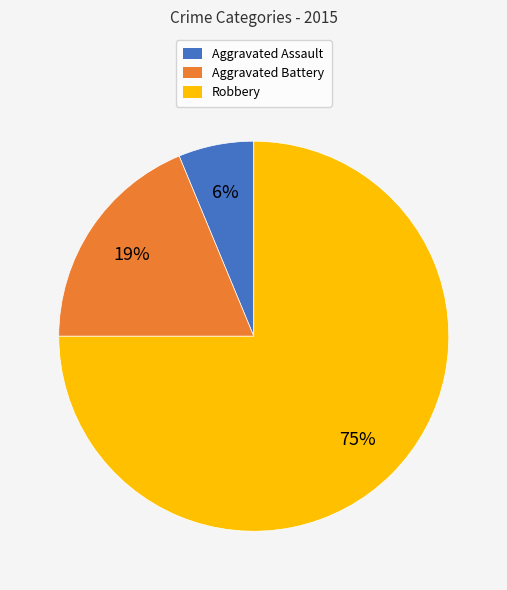

Does Robbery account for over 50% of the chart?

Yes